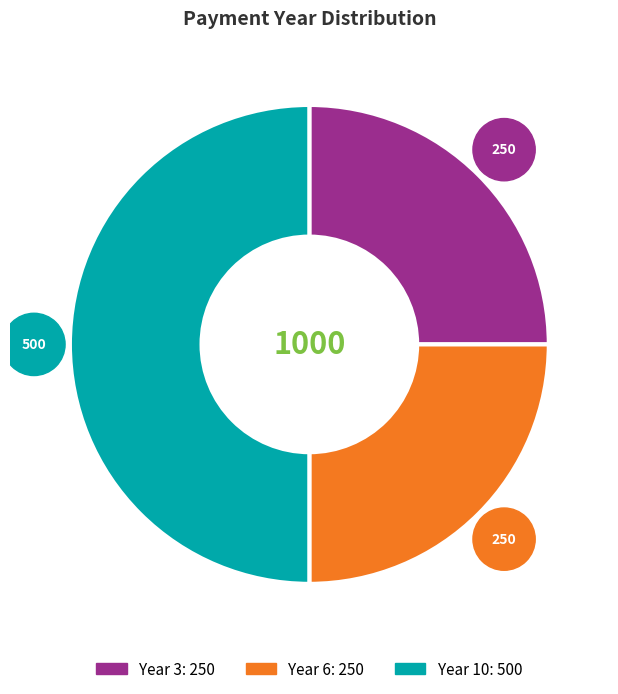

Does 3 represent more than half of the total?

No